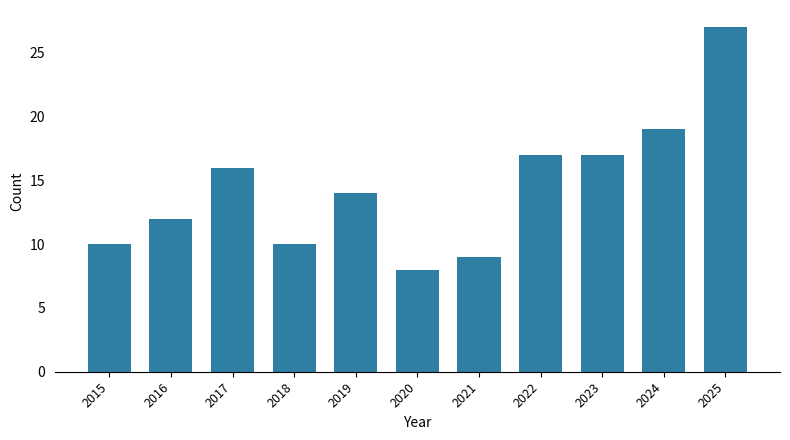

Are the bars grouped side by side (vs. stacked)?

No